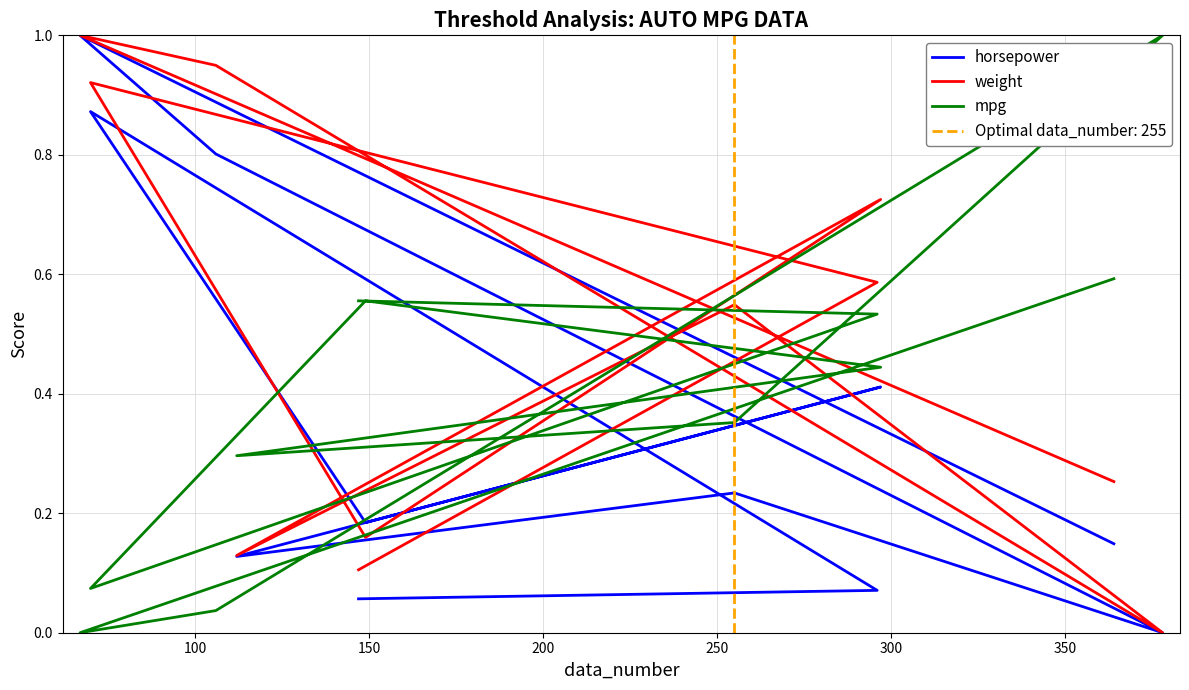

What is the difference between the maximum and minimum values in the horsepower series?

1.0